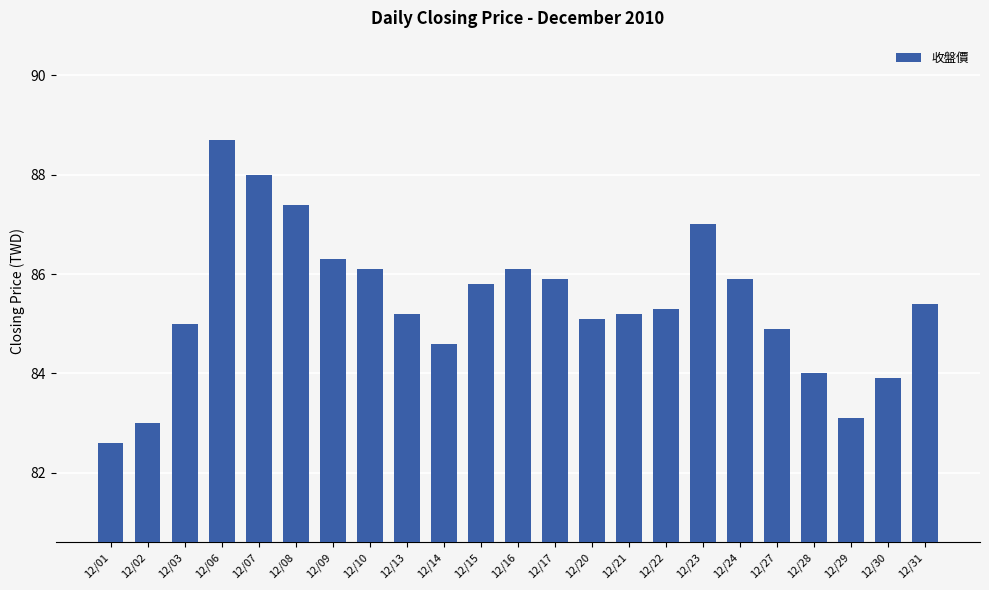

How many distinct data groups are displayed?

1